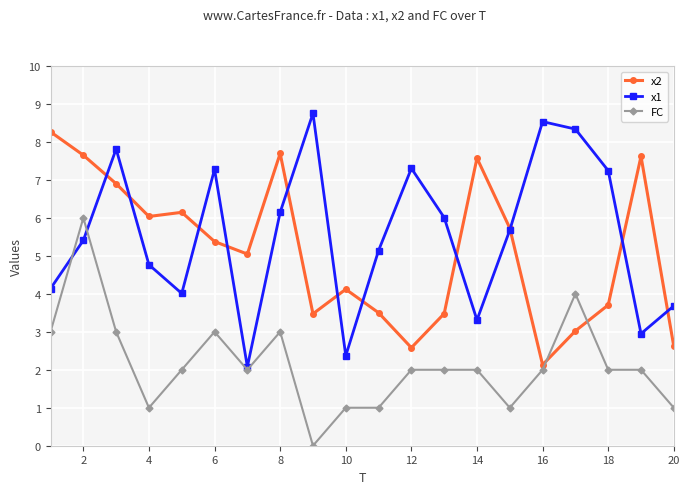

What is the value of the x2 point at the 5th from the left?

6.1